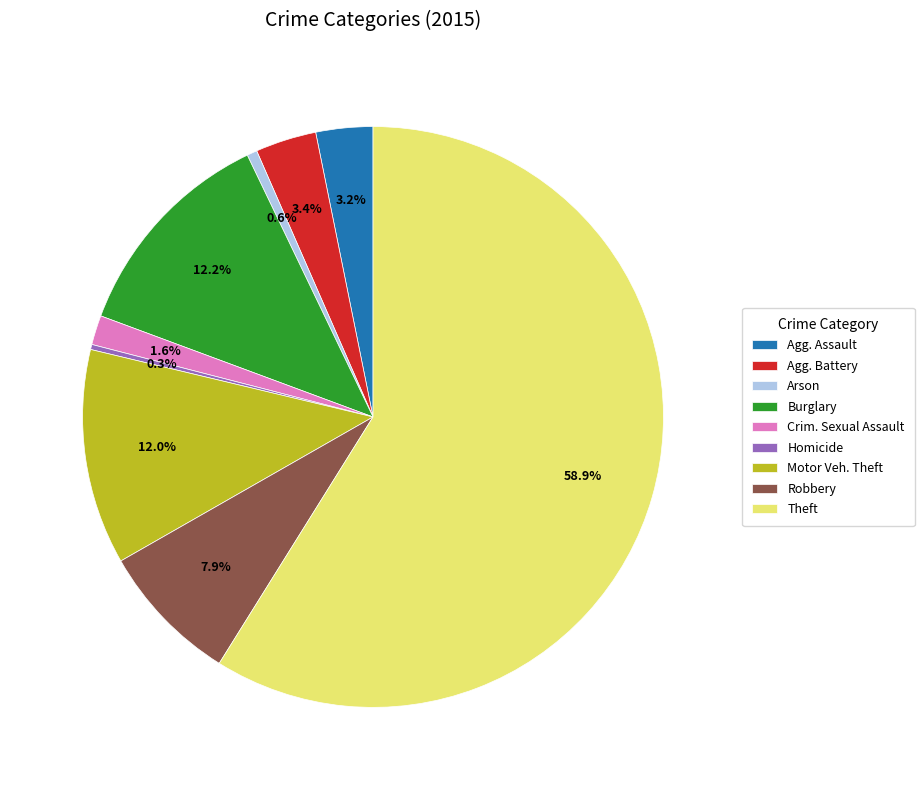

Which slice represents more than half of the pie?

Theft